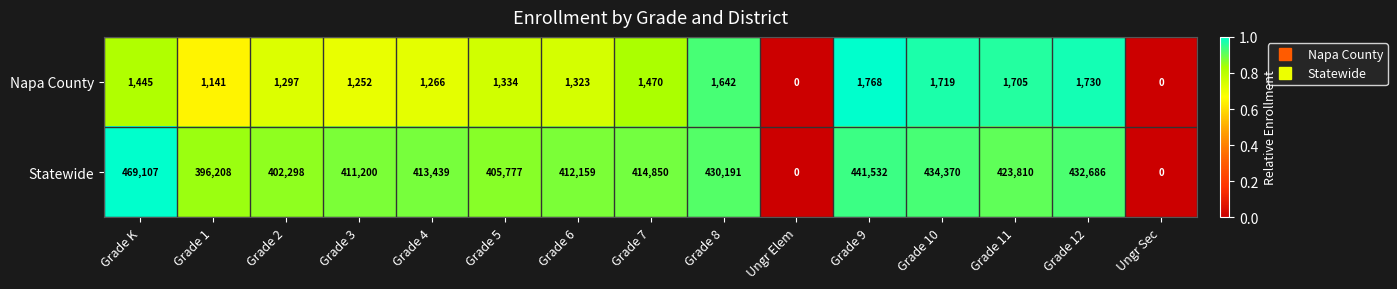

At Grade 4, list the series in order from largest to smallest.

Statewide, Napa County